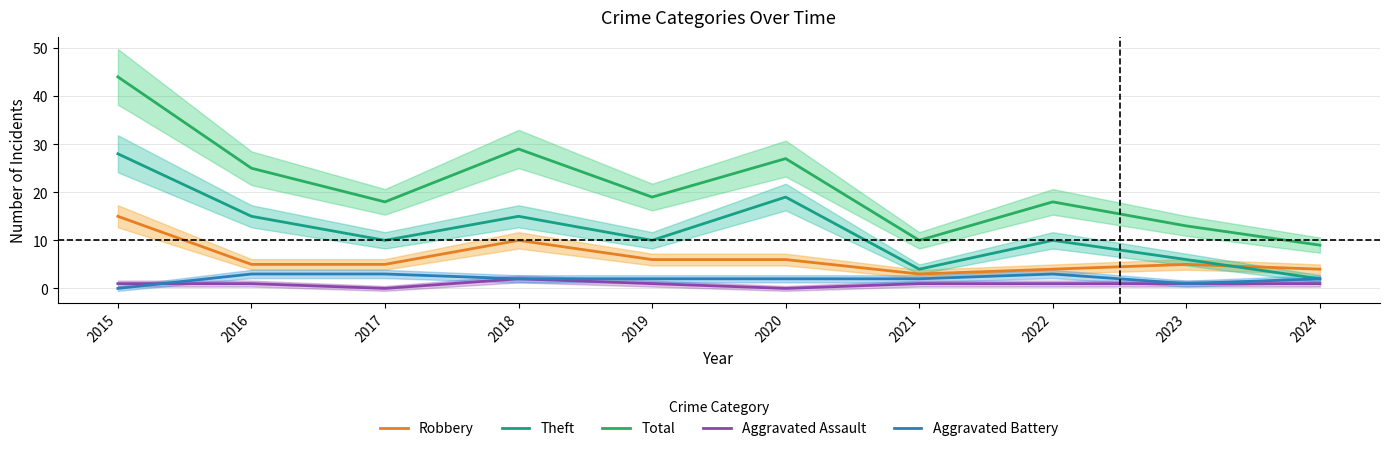

Does the chart have visible grid lines?

Yes